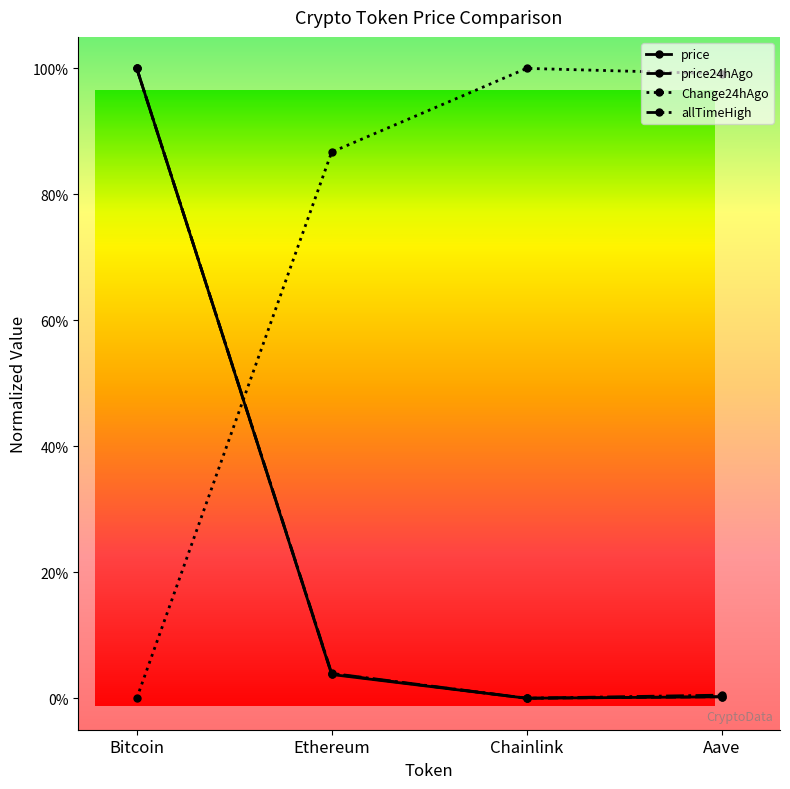

Which category has the highest value across all series?

Bitcoin